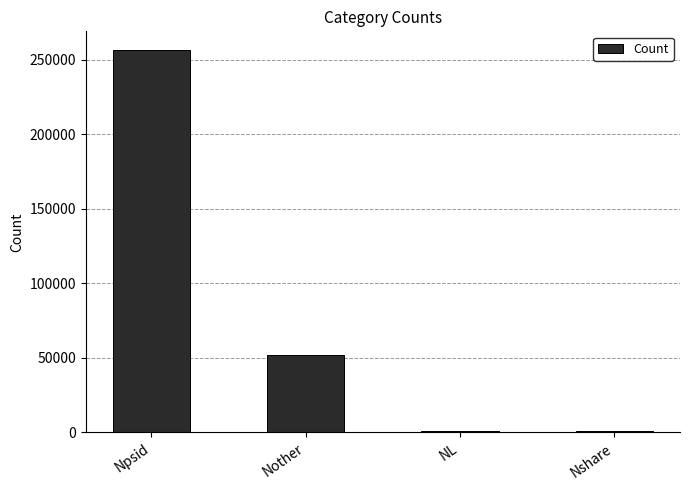

What is the maximum value shown in the chart?

256413